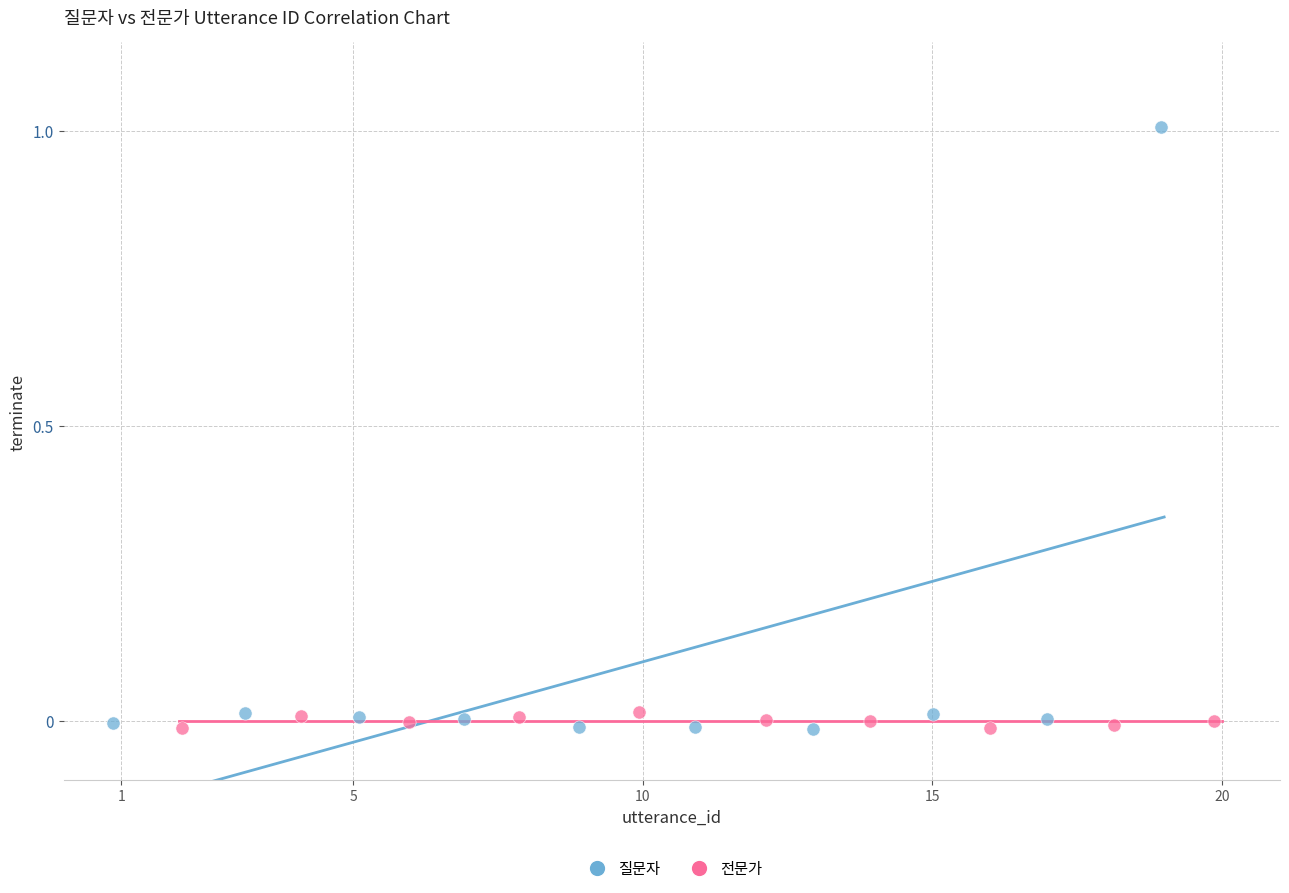

Which series contains the highest Y value?

질문자